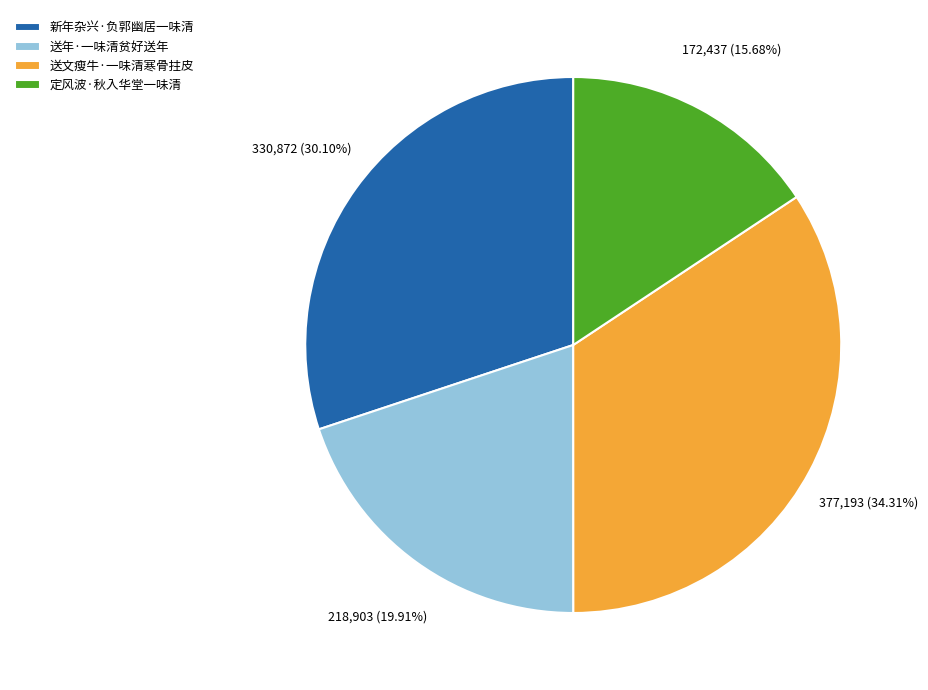

Which category has the smallest portion of the pie?

定风波·秋入华堂一味清